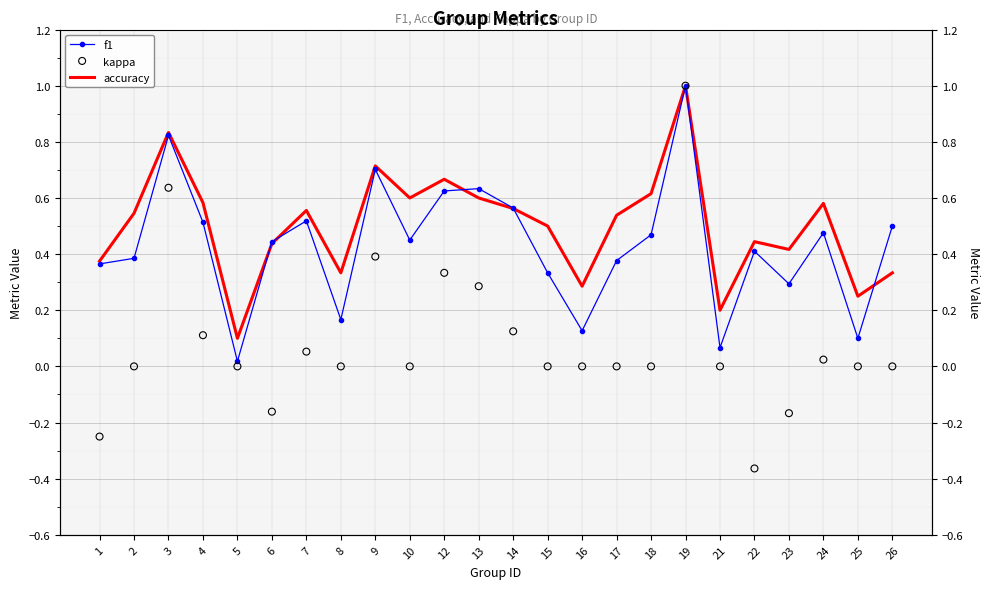

What are all the series names shown in the legend?

f1, accuracy, kappa